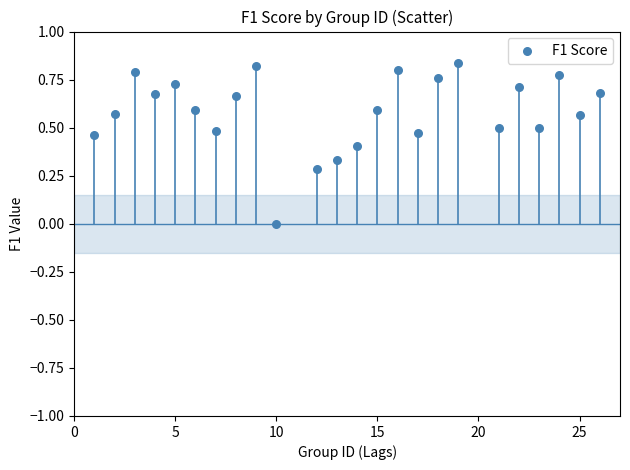

What is the range of X values (max minus min)?

25.0